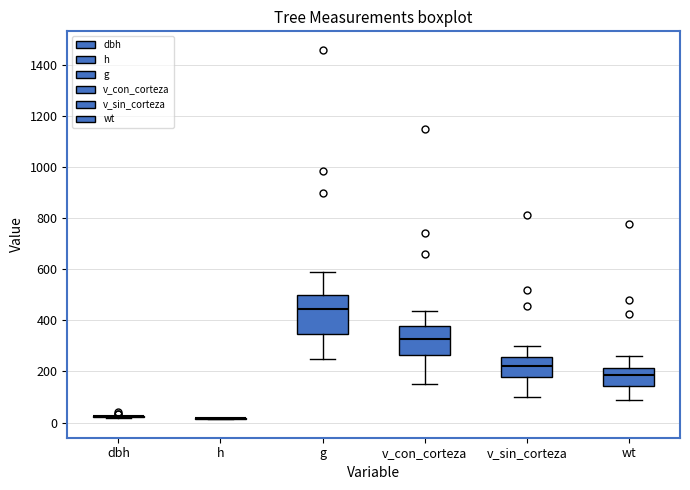

Reading left to right, transcribe this box plot: for each box, give where its median line is, the range the box spans, and where its two whiskers end, as read against the y-axis. The values are not printed on the chart, so give them approximately, as read against the axis.

dbh: box collapsed to a line at 20, whiskers 20 to 20
h: box collapsed to a line at 20, whiskers 20 to 20
g: median 440, box 340 to 500, whiskers 260 to 580
v_con_corteza: median 320, box 260 to 380, whiskers 160 to 440
v_sin_corteza: median 220, box 180 to 260, whiskers 100 to 300
wt: median 180, box 140 to 220, whiskers 80 to 260